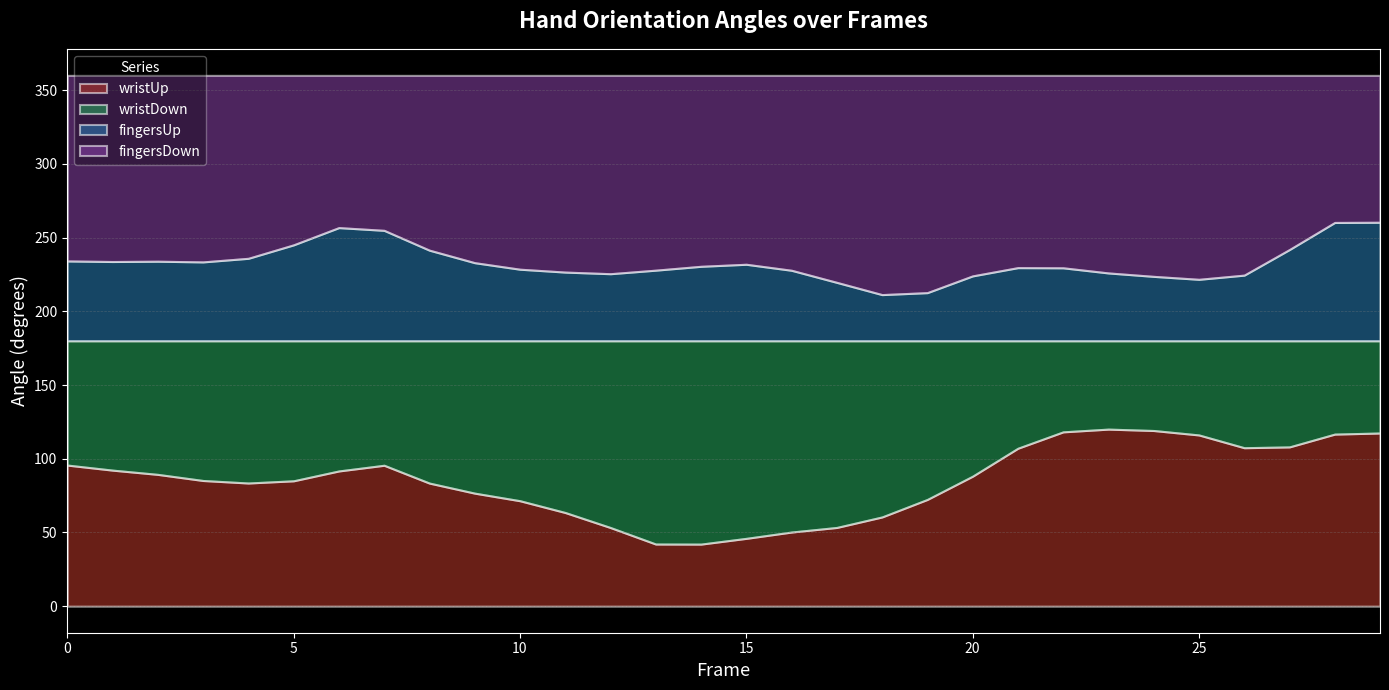

What are all the series names shown in the legend?

wristUp, wristDown, fingersUp, fingersDown